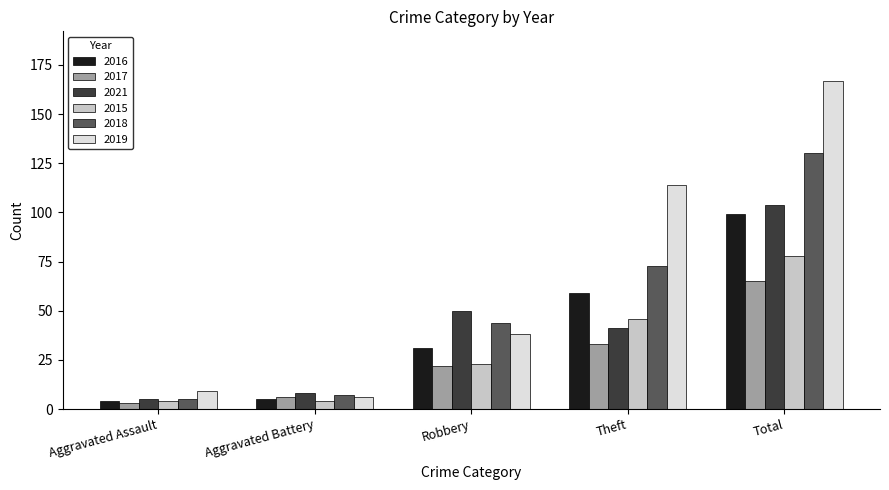

Reading right to left, extract all data points from this chart.

2016: 99	59	31	5	4
2017: 65	33	22	6	3
2021: 104	41	50	8	5
2015: 78	46	23	4	4
2018: 130	73	44	7	5
2019: 167	114	38	6	9